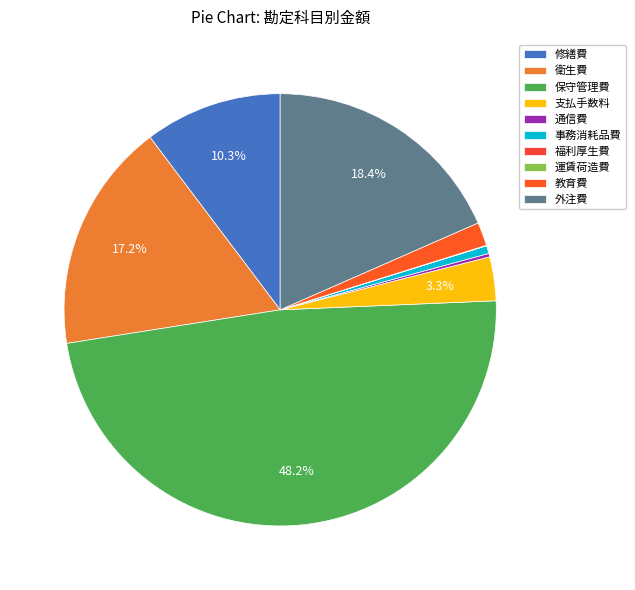

What is the smallest slice in the pie chart?

運賃荷造費